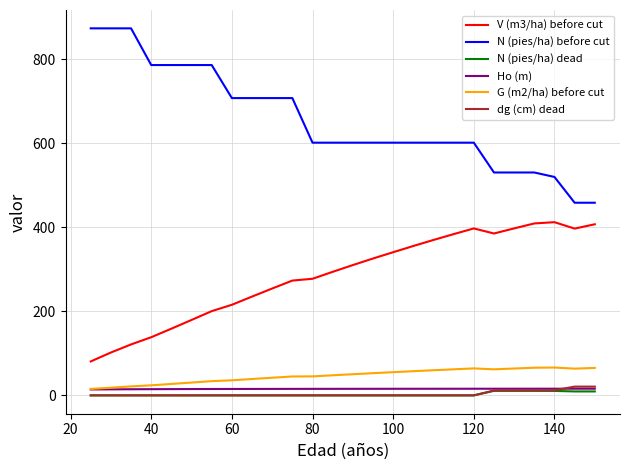

What is the highest value of the V (m3/ha) before cut series?

412.2